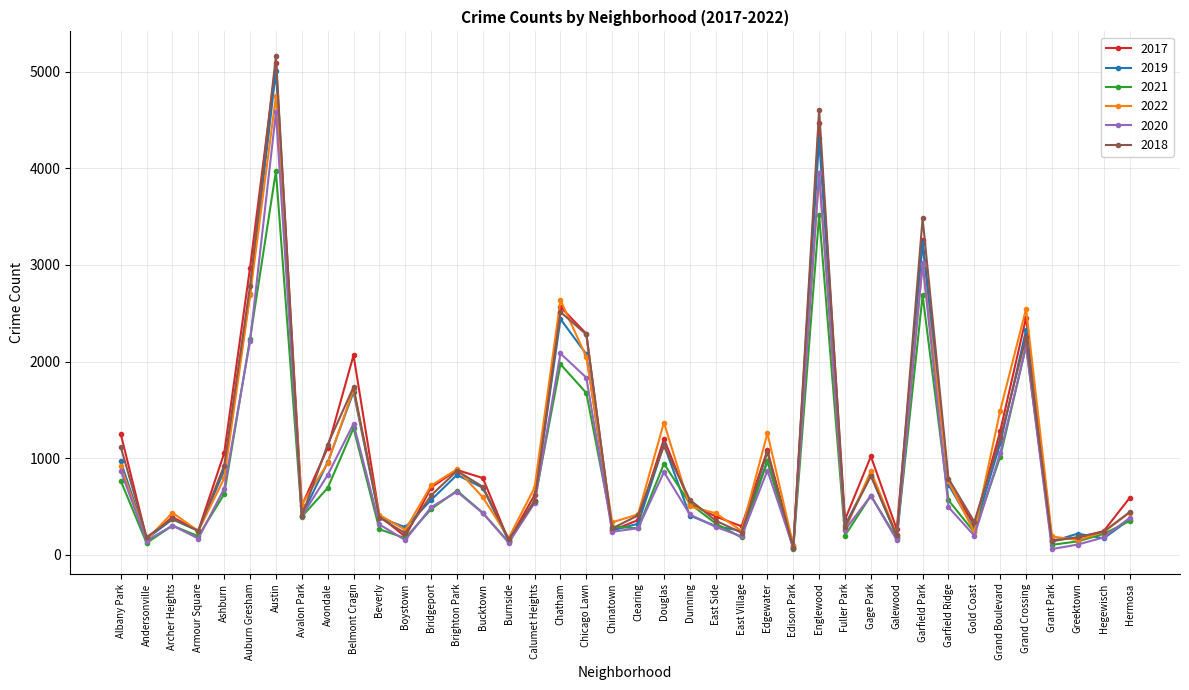

Read the 2018 value at Beverly.

386